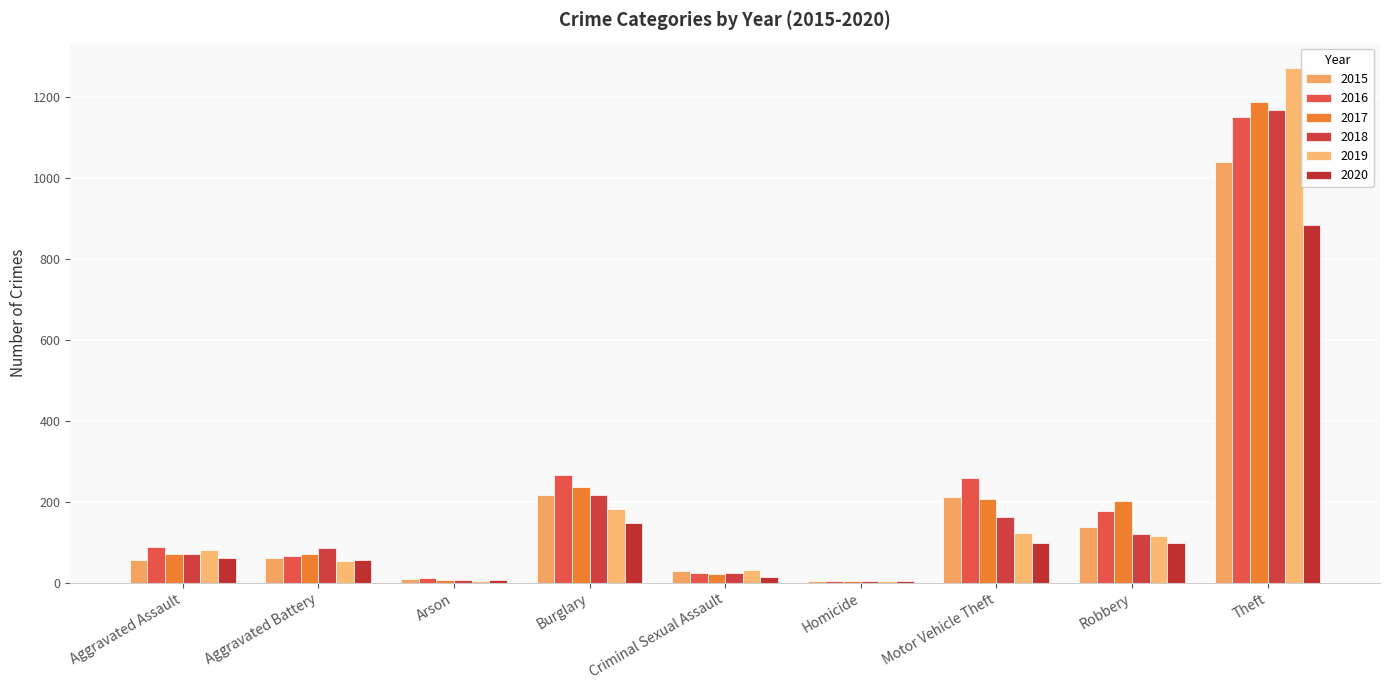

What is the greatest value displayed?

1272